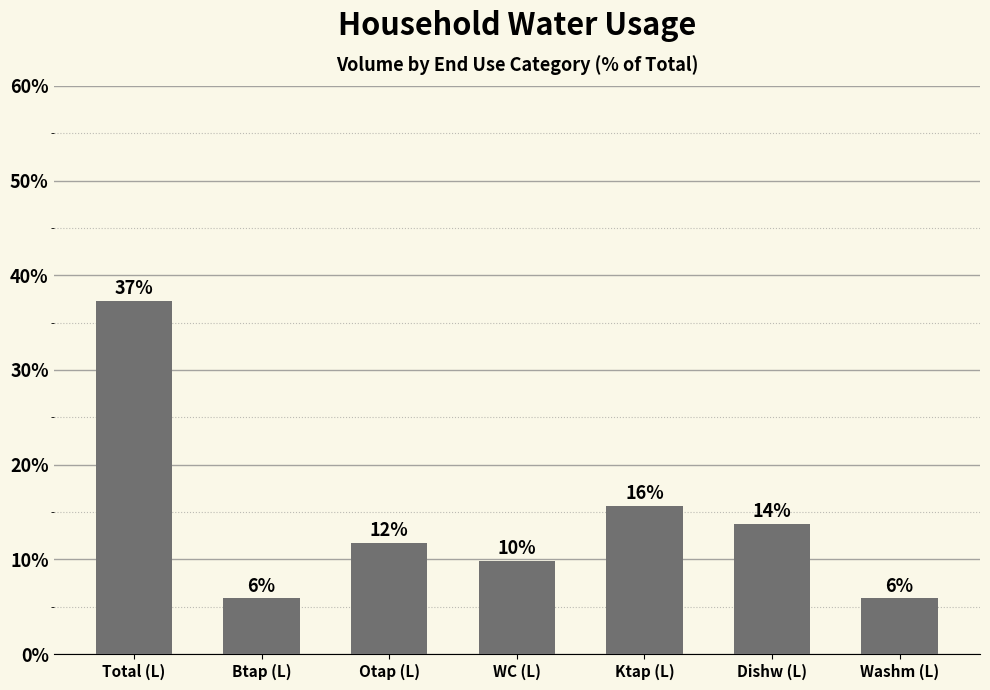

Which category has the lowest value across all series?

Btap (L)